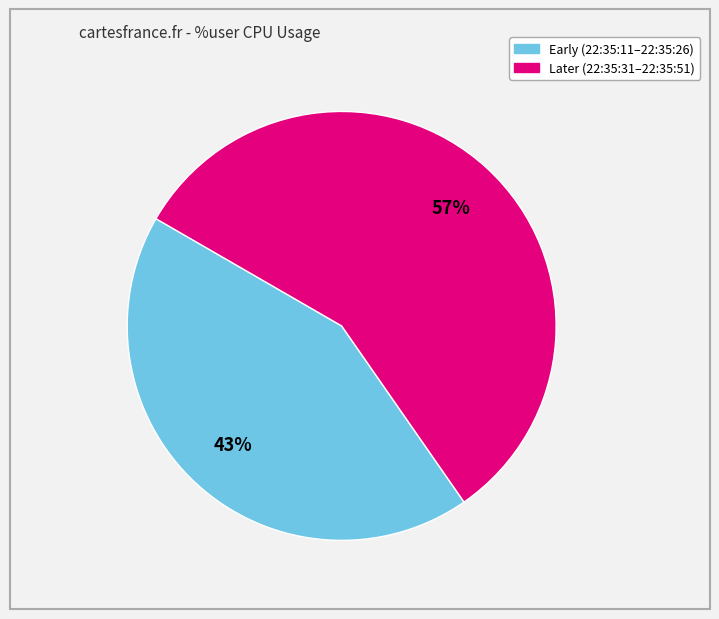

To the nearest percent, what is the average slice percentage?

50%